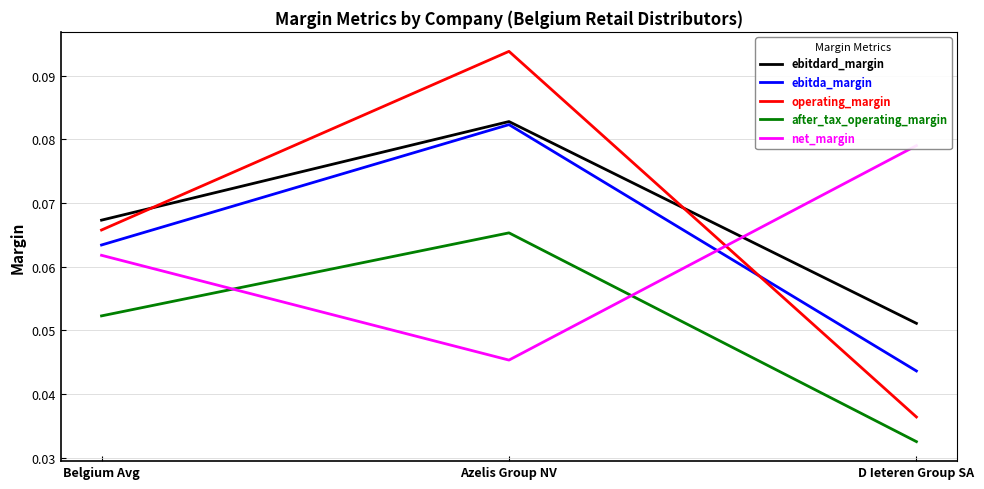

Between D Ieteren Group SA and Belgium Avg, which is larger?

Belgium Avg